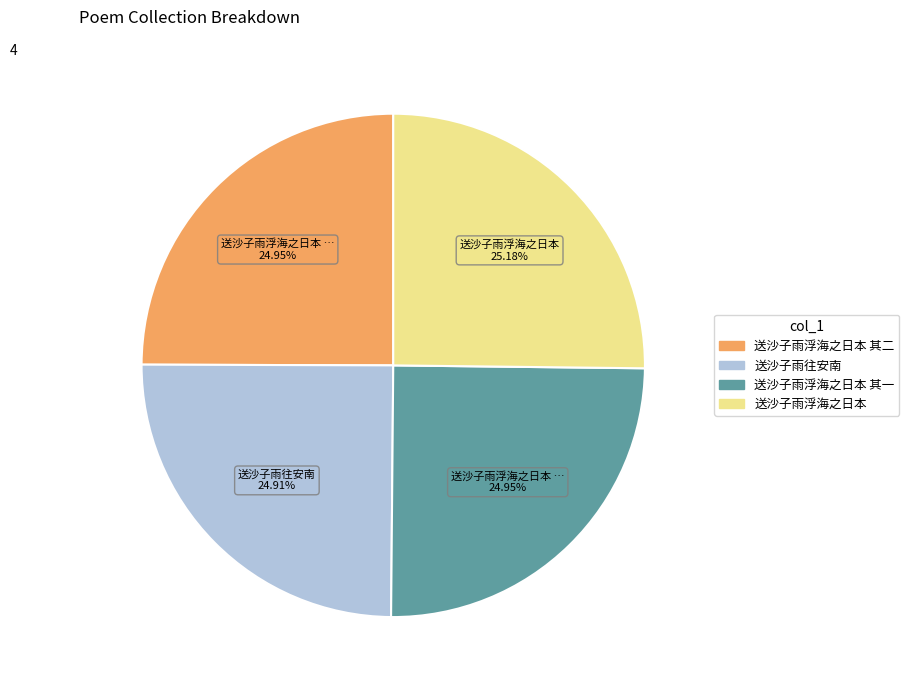

How many slices are in this pie chart?

4